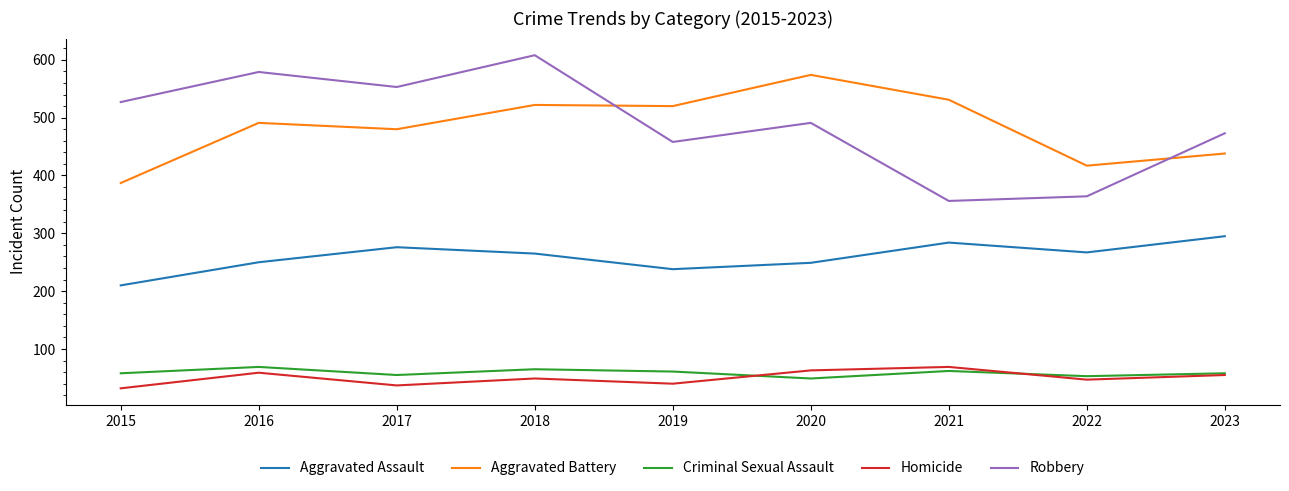

True or false: Aggravated Assault has a value of 402 at 2020.

False